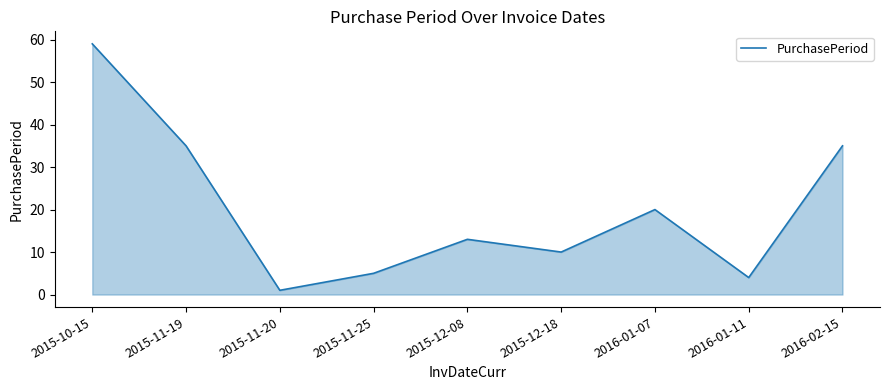

Between 2015-11-20 and 2016-01-11, which is larger?

2016-01-11